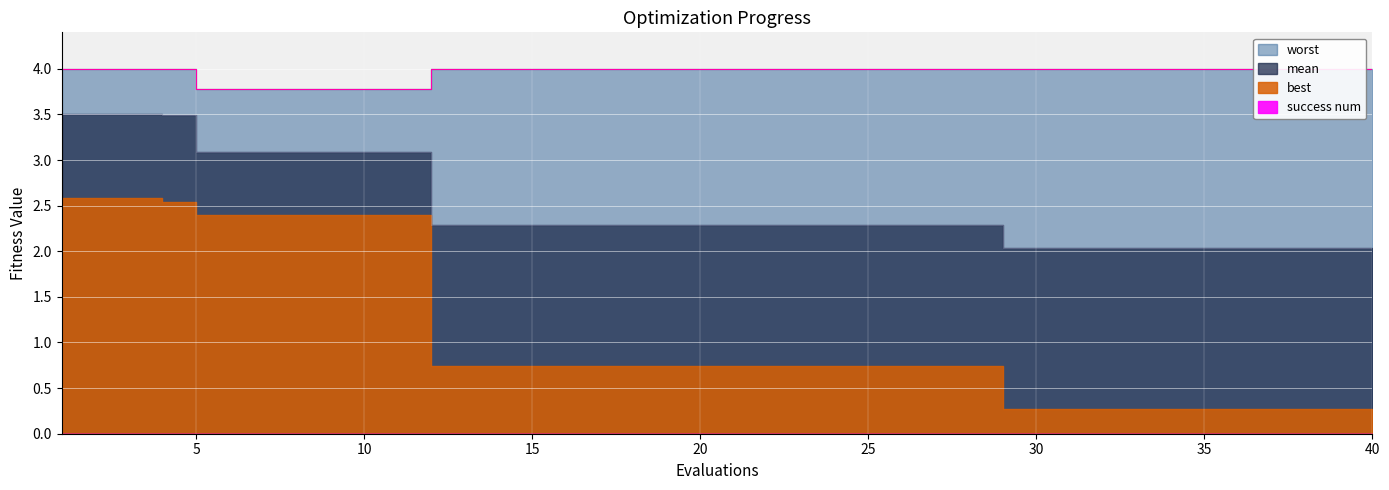

At which category is the sum across all series the highest?

1